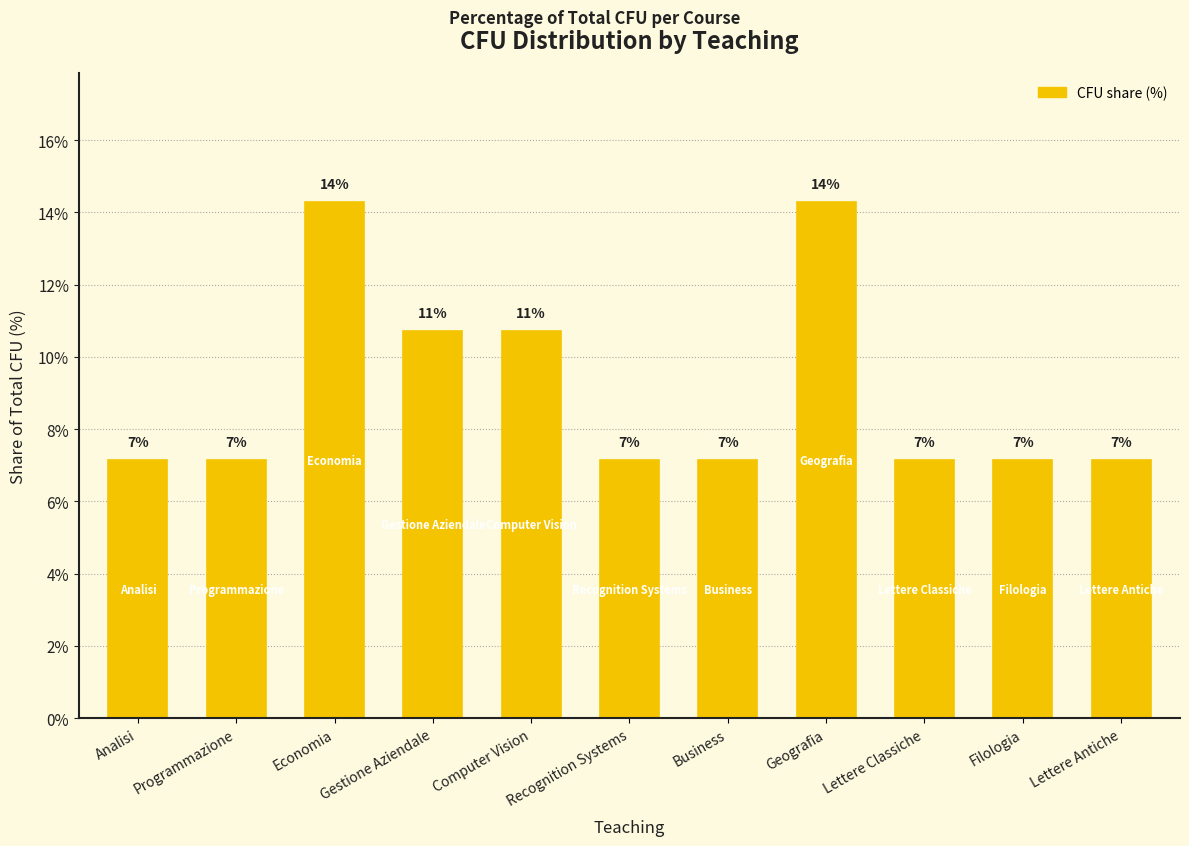

How many bars are there in total?

11